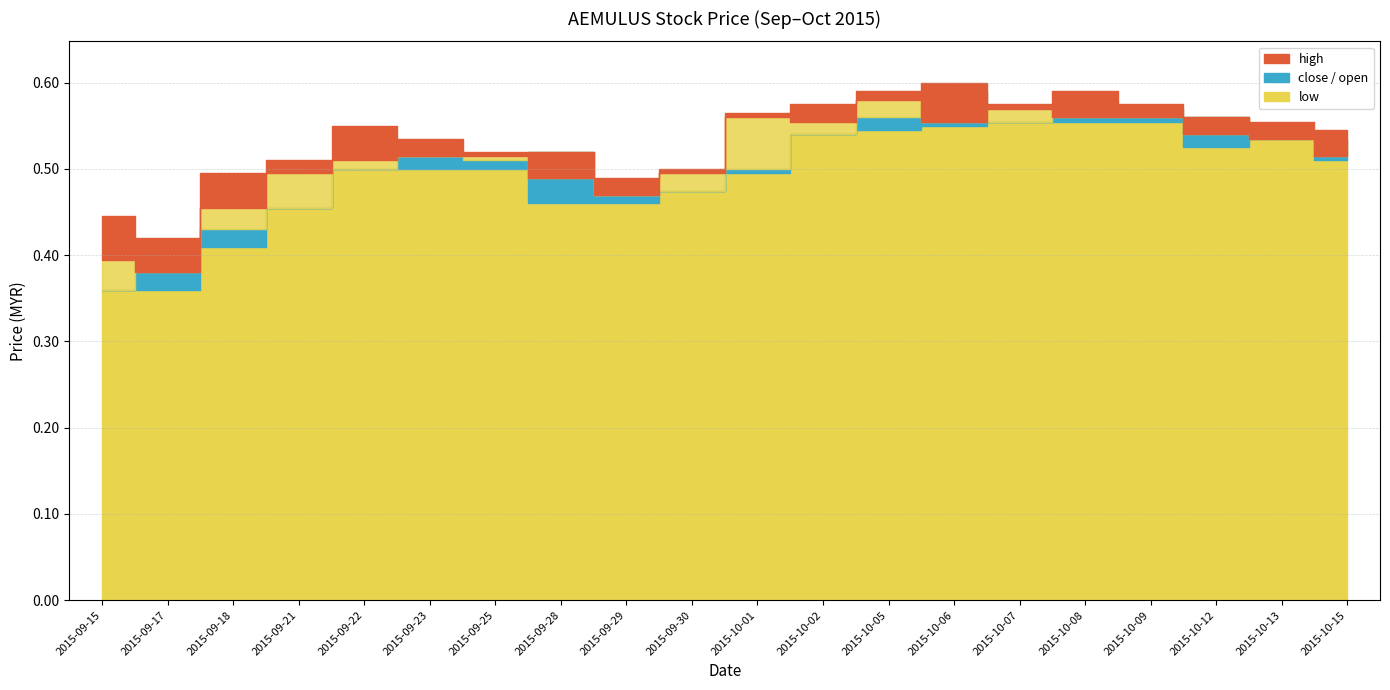

Reading left to right, transcribe all the data shown in this chart.

open: 2015-09-15=0.4	2015-09-17=0.4	2015-09-18=0.4	2015-09-21=0.5	2015-09-22=0.5	2015-09-23=0.5	2015-09-25=0.5	2015-09-28=0.5	2015-09-29=0.5	2015-09-30=0.5	2015-10-01=0.5	2015-10-02=0.5	2015-10-05=0.6	2015-10-06=0.6	2015-10-07=0.6	2015-10-08=0.6	2015-10-09=0.6	2015-10-12=0.6	2015-10-13=0.5	2015-10-15=0.5
low: 2015-09-15=0.4	2015-09-17=0.4	2015-09-18=0.4	2015-09-21=0.5	2015-09-22=0.5	2015-09-23=0.5	2015-09-25=0.5	2015-09-28=0.5	2015-09-29=0.5	2015-09-30=0.5	2015-10-01=0.5	2015-10-02=0.5	2015-10-05=0.5	2015-10-06=0.6	2015-10-07=0.6	2015-10-08=0.6	2015-10-09=0.6	2015-10-12=0.5	2015-10-13=0.5	2015-10-15=0.5
close: 2015-09-15=0.4	2015-09-17=0.4	2015-09-18=0.5	2015-09-21=0.5	2015-09-22=0.5	2015-09-23=0.5	2015-09-25=0.5	2015-09-28=0.5	2015-09-29=0.5	2015-09-30=0.5	2015-10-01=0.6	2015-10-02=0.6	2015-10-05=0.6	2015-10-06=0.6	2015-10-07=0.6	2015-10-08=0.6	2015-10-09=0.6	2015-10-12=0.5	2015-10-13=0.5	2015-10-15=0.5
high: 2015-09-15=0.4	2015-09-17=0.4	2015-09-18=0.5	2015-09-21=0.5	2015-09-22=0.6	2015-09-23=0.5	2015-09-25=0.5	2015-09-28=0.5	2015-09-29=0.5	2015-09-30=0.5	2015-10-01=0.6	2015-10-02=0.6	2015-10-05=0.6	2015-10-06=0.6	2015-10-07=0.6	2015-10-08=0.6	2015-10-09=0.6	2015-10-12=0.6	2015-10-13=0.6	2015-10-15=0.5